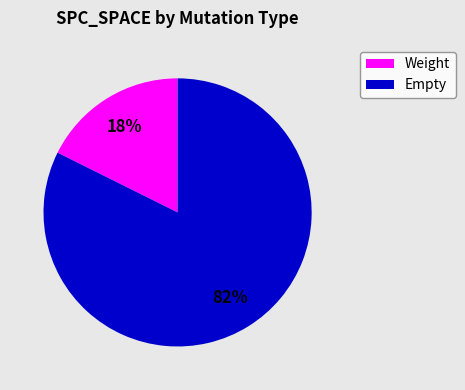

Count the number of slices in the pie.

2